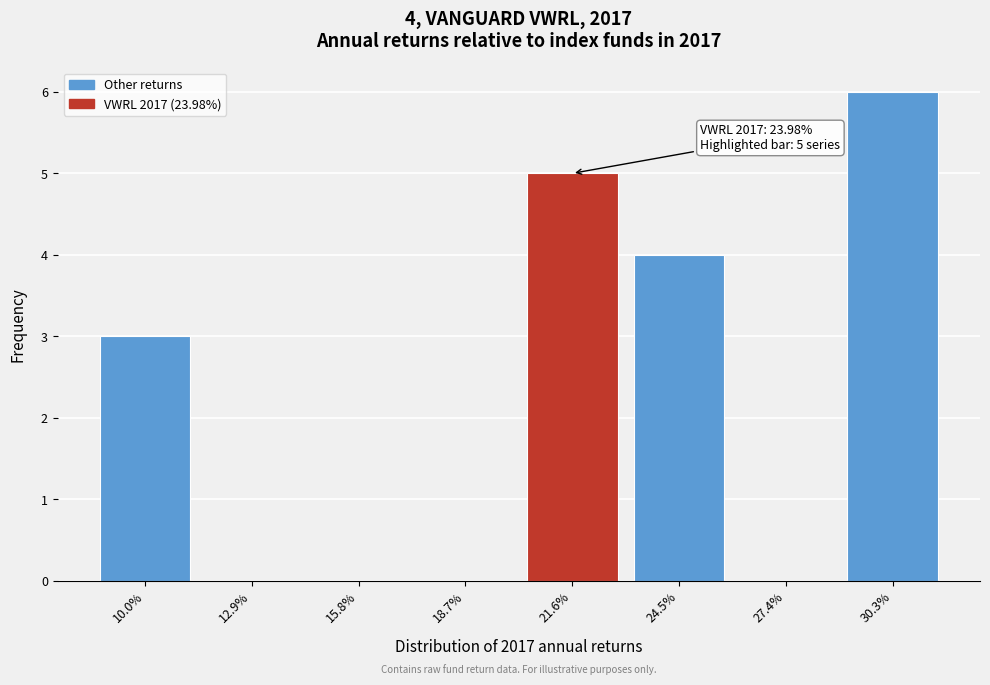

Reading left to right, list all the values displayed in this chart.

10.0%=3	12.9%=0	15.8%=0	18.7%=0	21.6%=5	24.5%=4	27.4%=0	30.3%=6